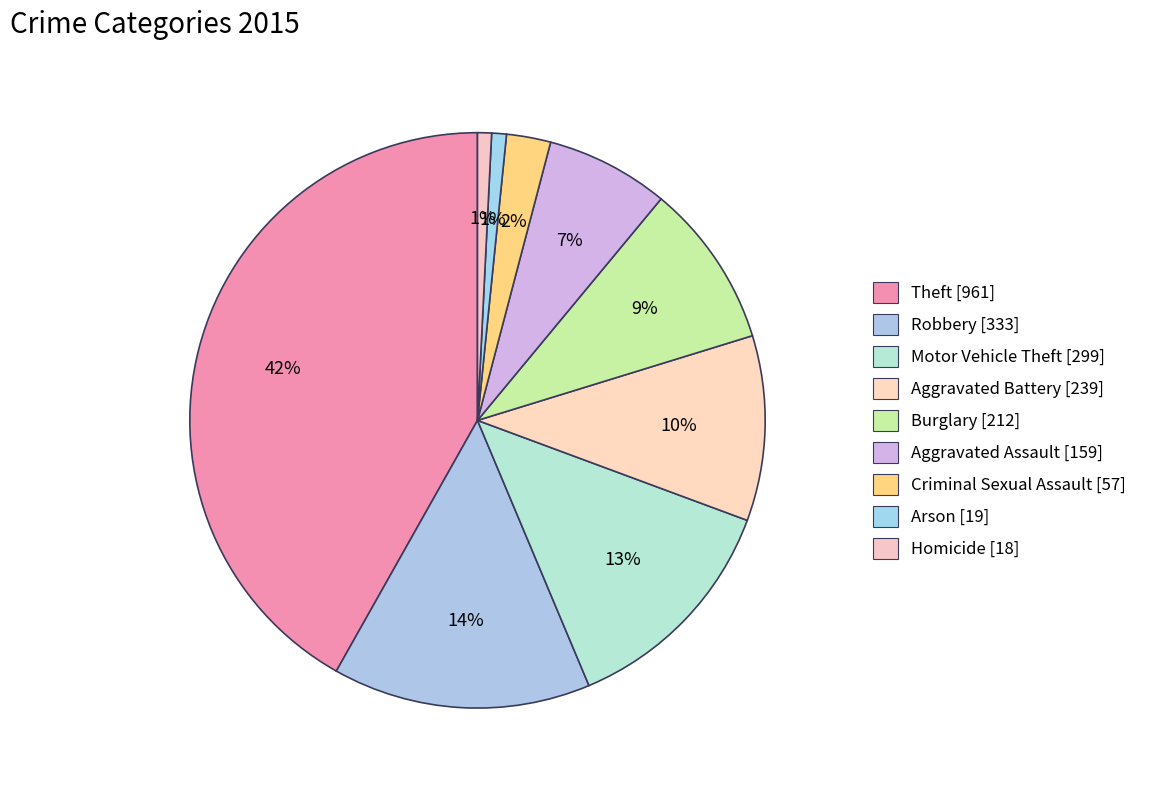

To the nearest percent, what is the difference between the largest and smallest slice percentages?

41%